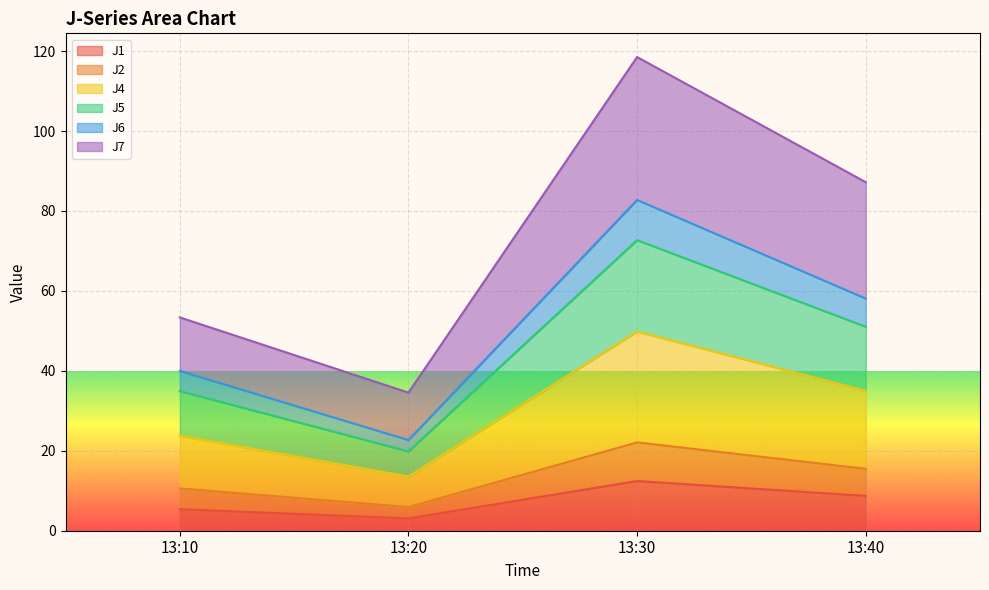

Rank the categories by J2 value from lowest to highest.

13:20, 13:10, 13:40, 13:30